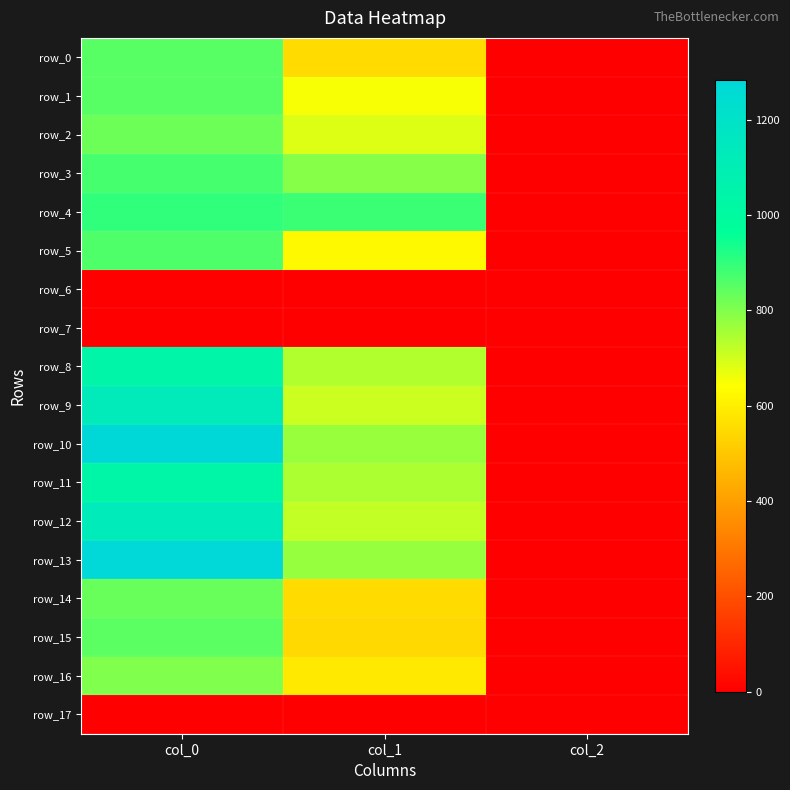

The row_7 series shows 0.0 at col_0. True or false?

True